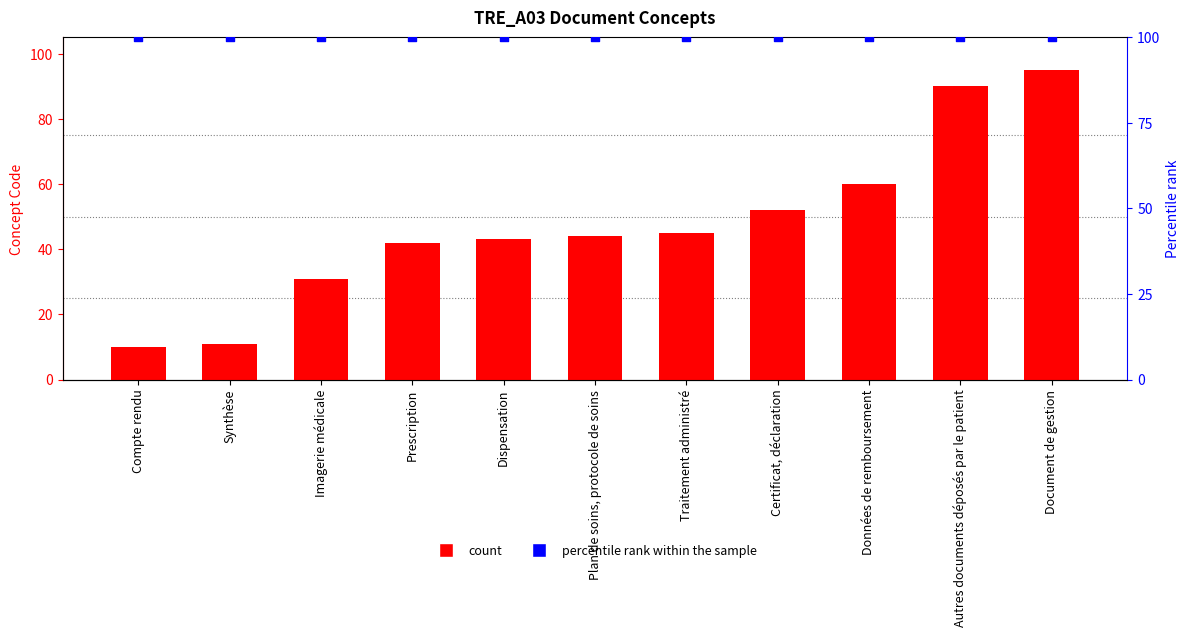

Which series contains the highest Y value?

percentile rank within the sample